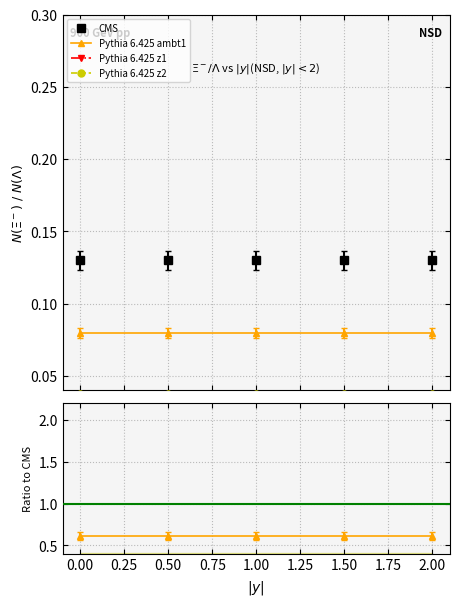

Does the chart display data point markers on the line(s)?

Yes